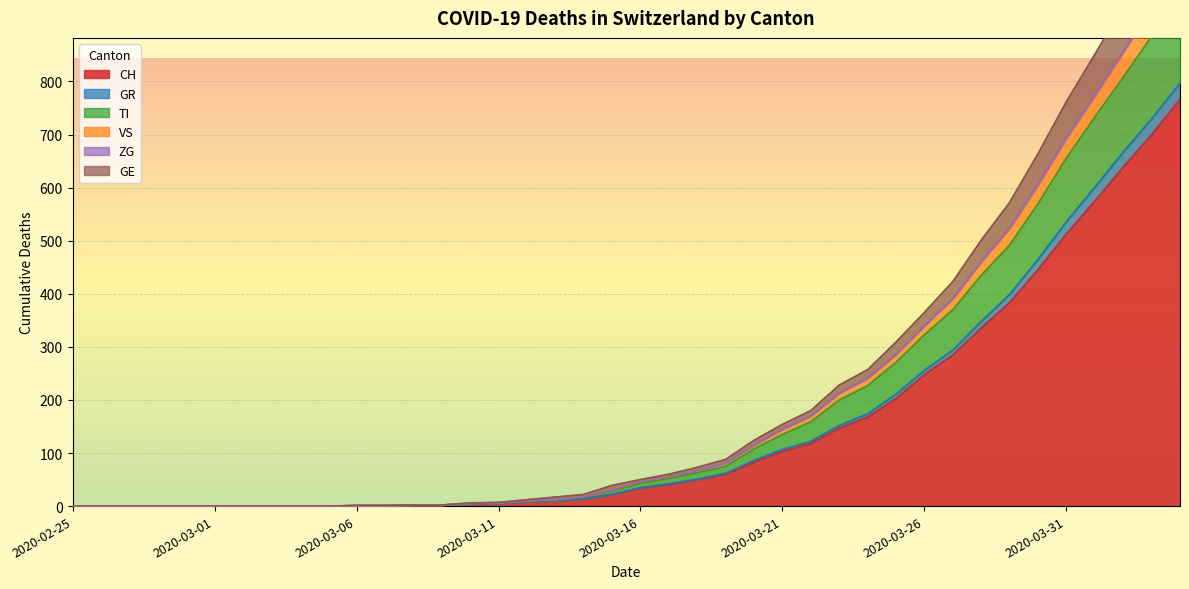

True or false: GE has more than 2 points higher than both neighbors.

False